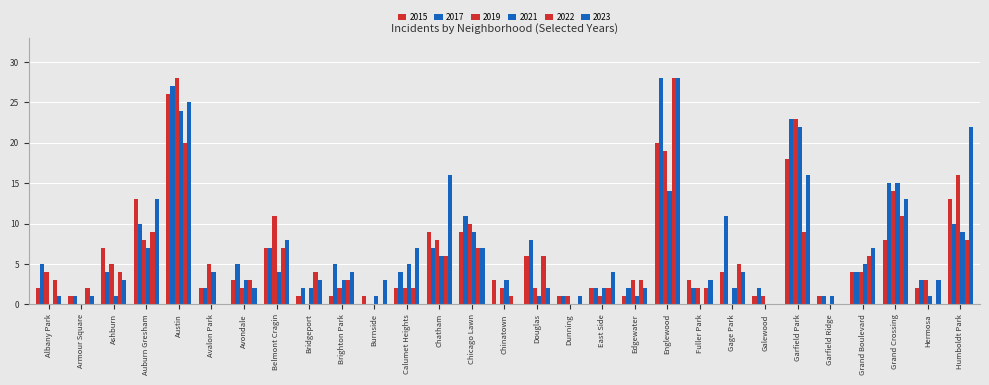

What is the value of the 2019 bar at the 28th from the left?

3